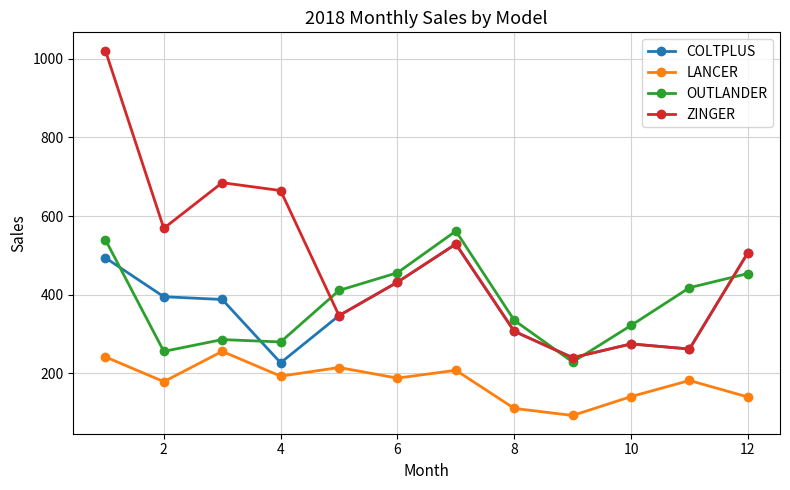

True or false: LANCER and ZINGER intersect in this chart.

False